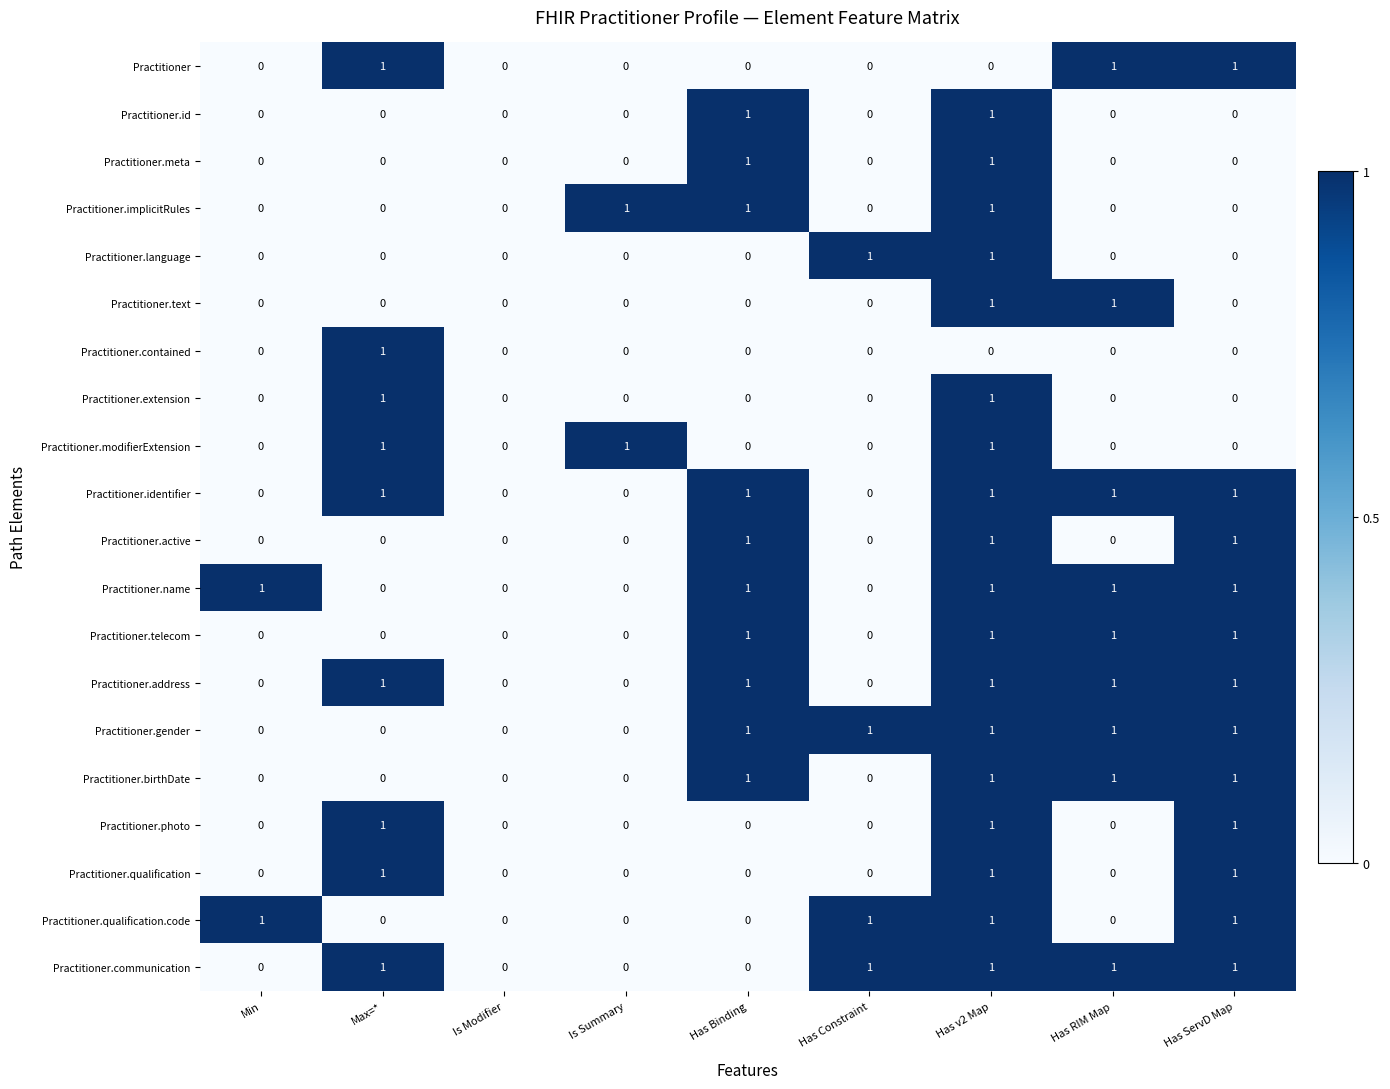

Is it true that Practitioner.contained equals -1 at Has v2 Map?

False